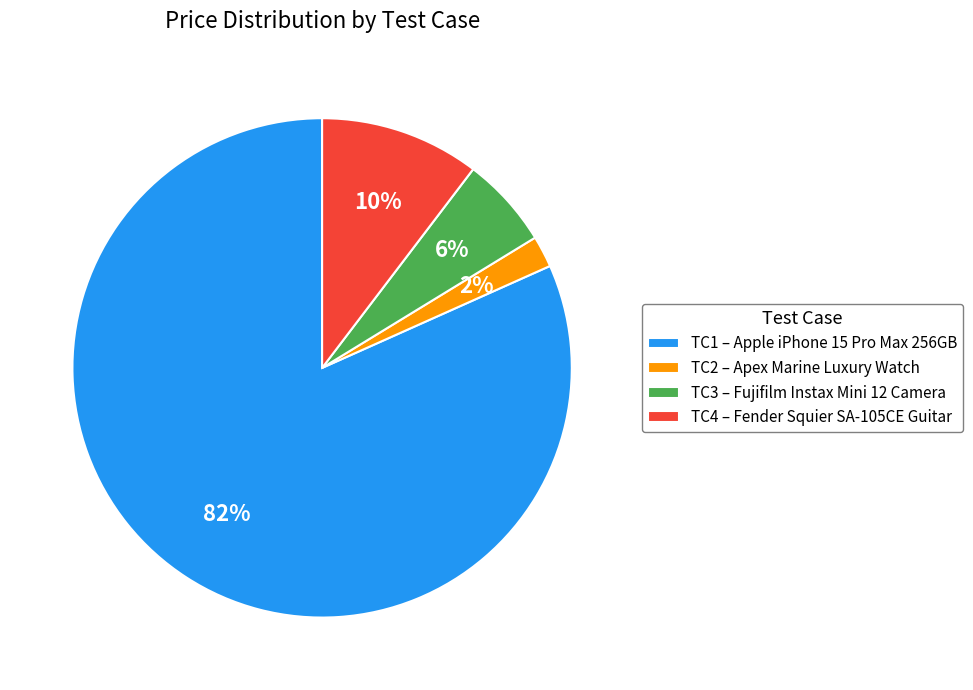

Does any single category account for the majority?

Yes